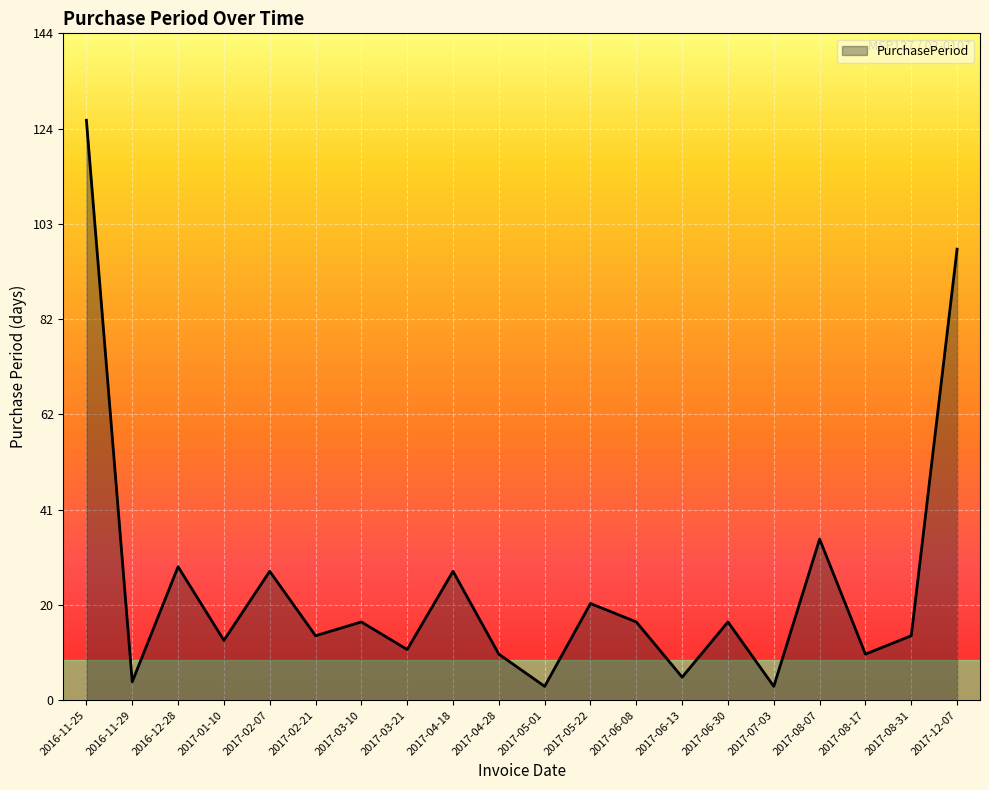

Which label corresponds to the largest value in the chart?

2016-11-25